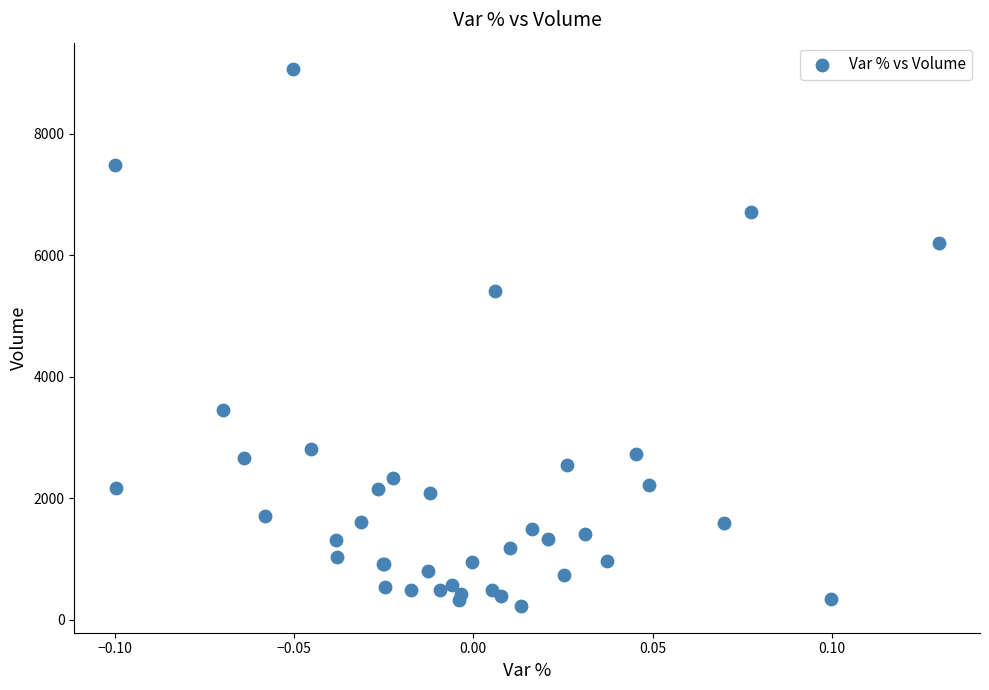

What Y value in the scatter plot is closest to 4641?

5416